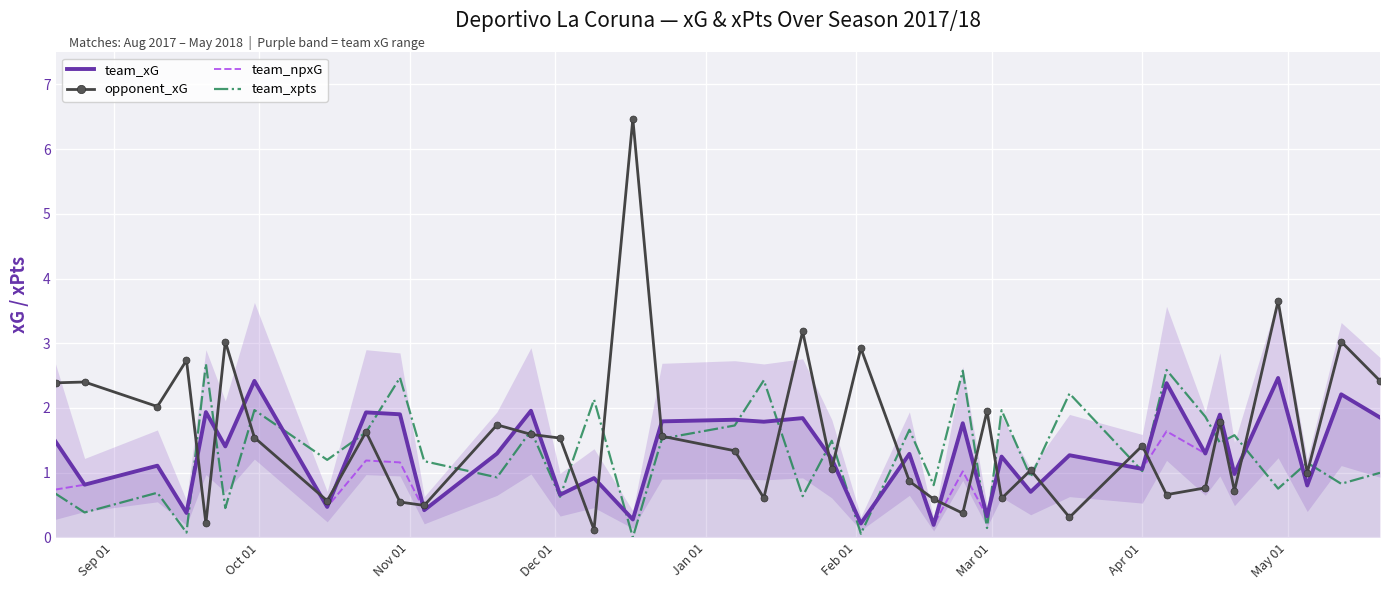

Which series has the widest spread of values?

opponent_xG